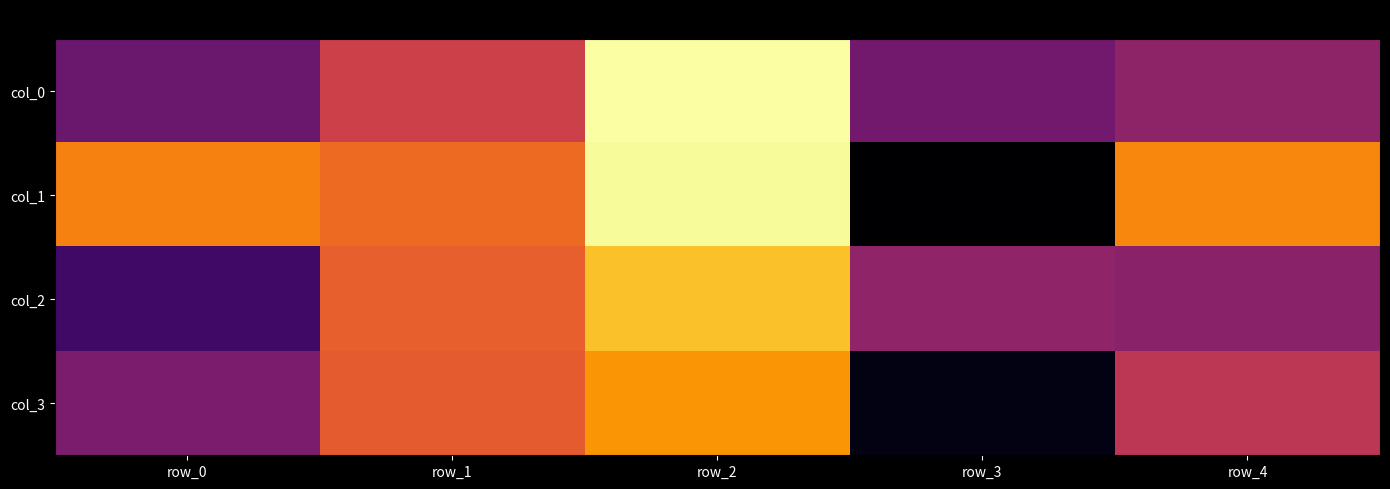

At how many categories does at least one series exceed 0?

5